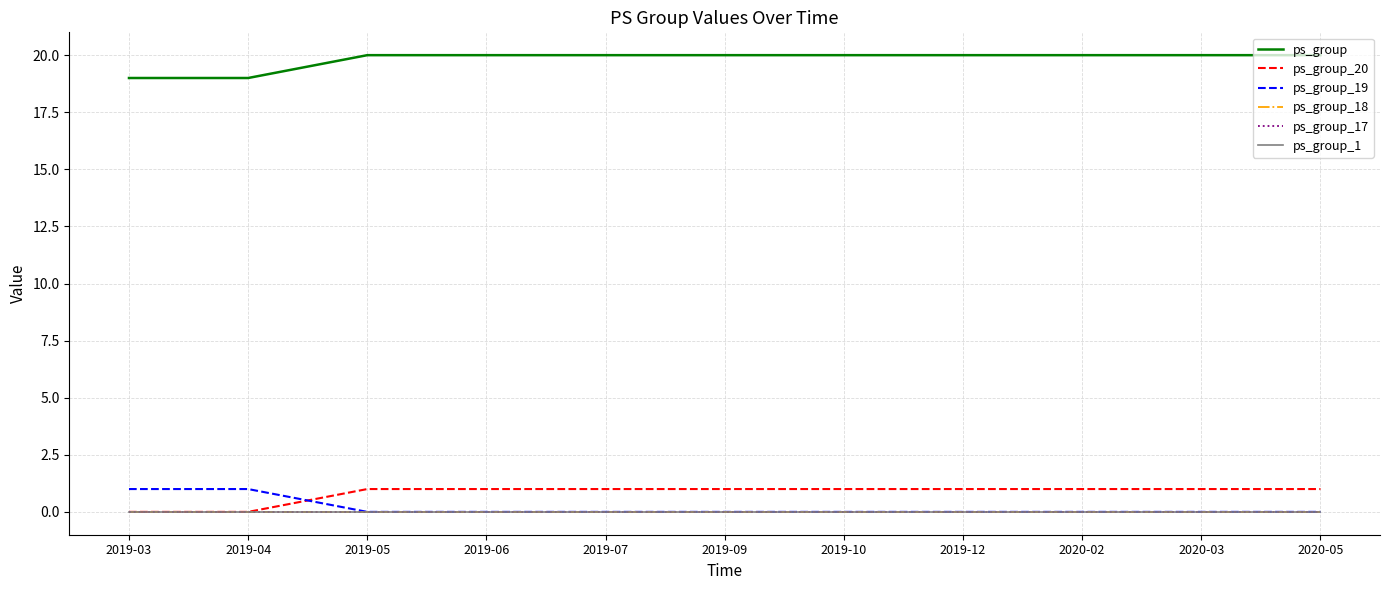

Which series has the widest spread of values?

ps_group